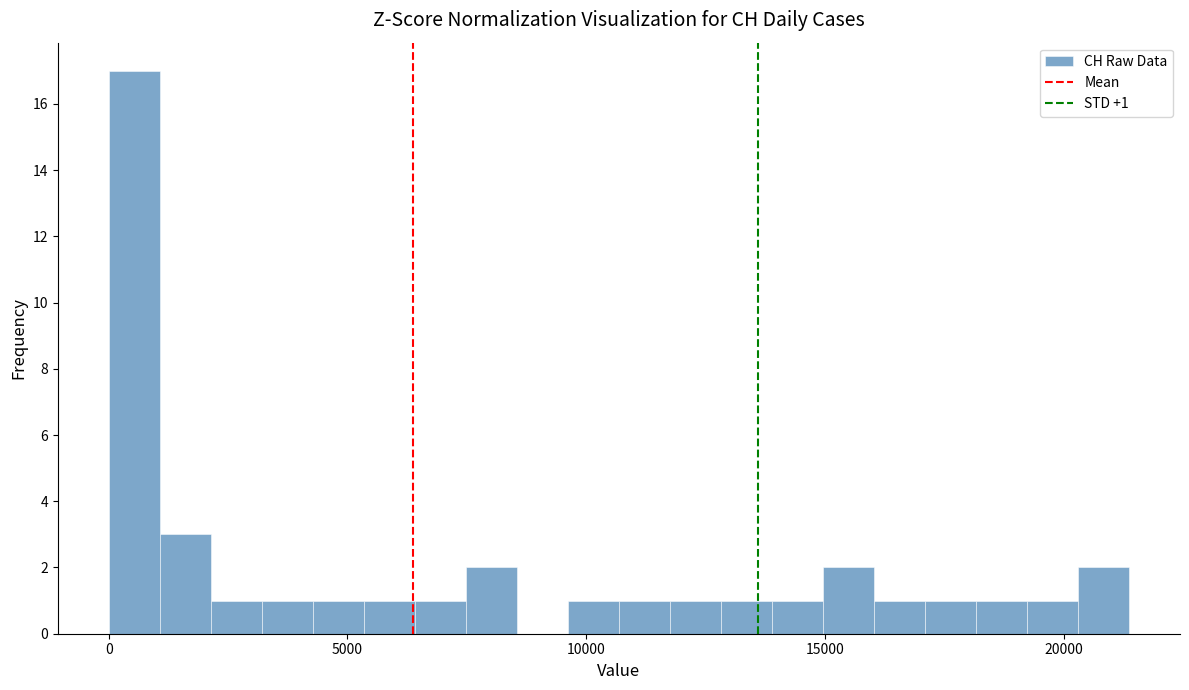

Around what value on the x-axis is the tallest bar? Give the approximate position of its centre, as read against the axis.

500